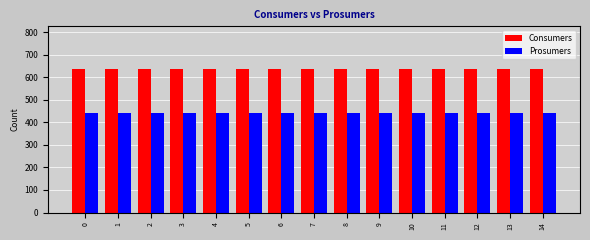

True or false: Consumers has a value of 830 at 5.

False